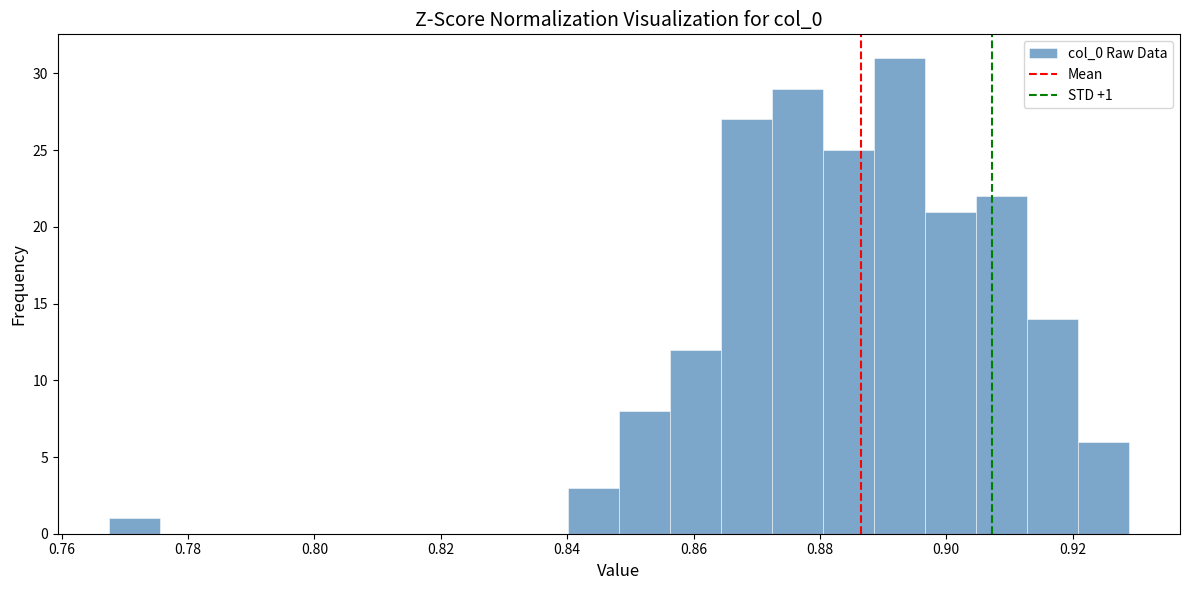

Which range on the x-axis has the tallest bar?

0.888 to 0.896